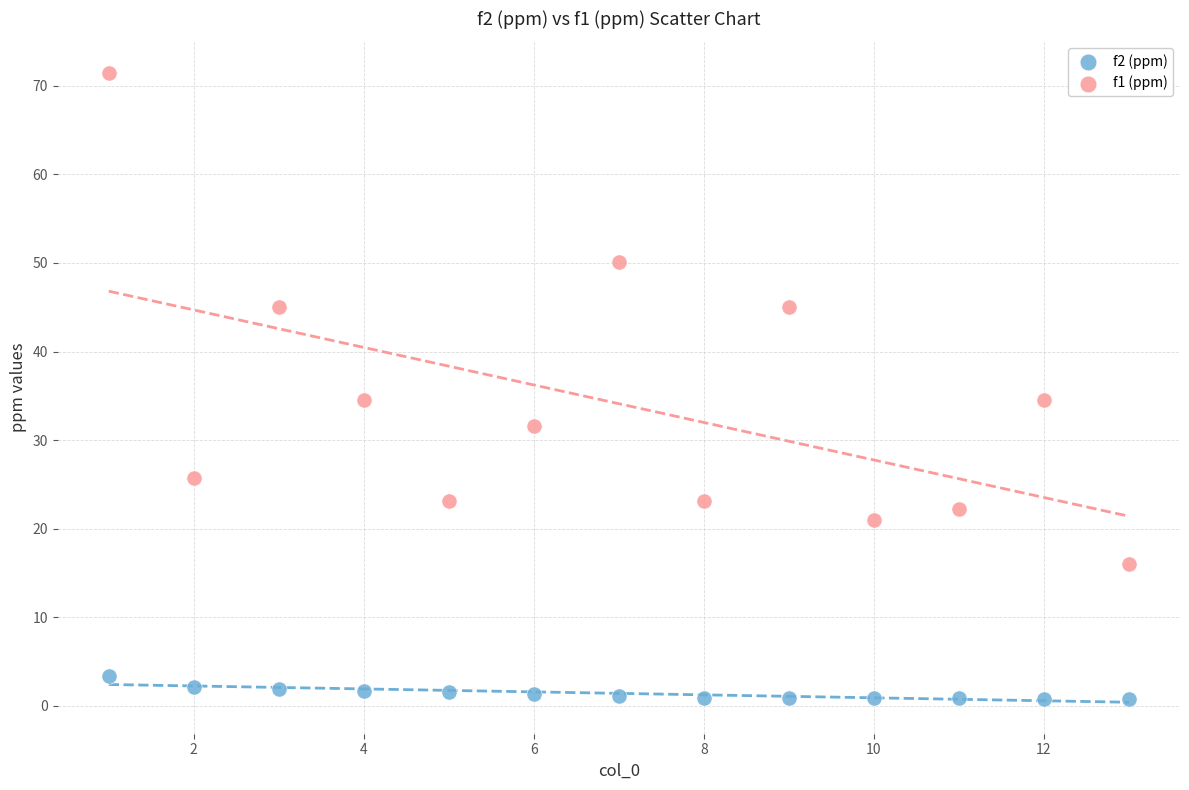

Across all data points, what is the range of X values (max minus min)?

12.0